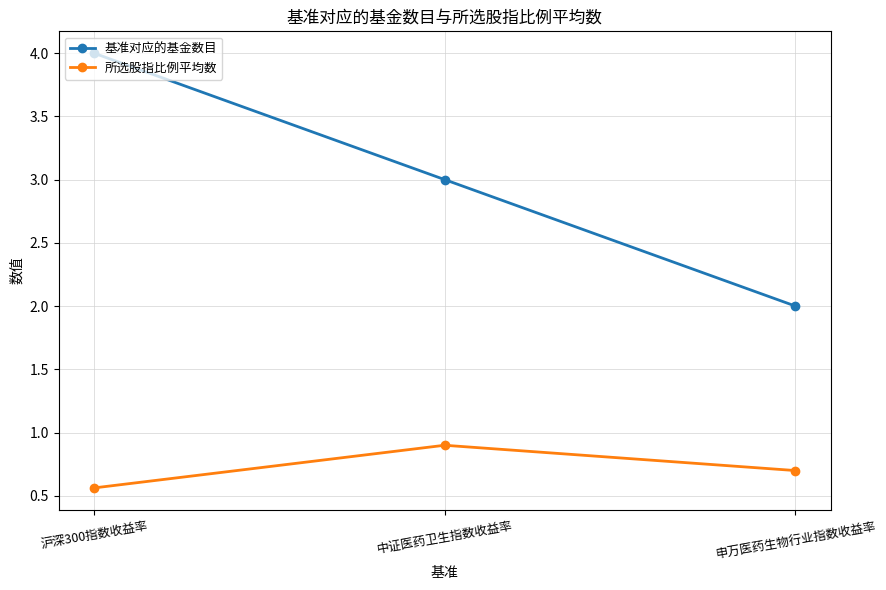

What is the value of the 基准对应的基金数目 point at the 2nd from the left?

3.0